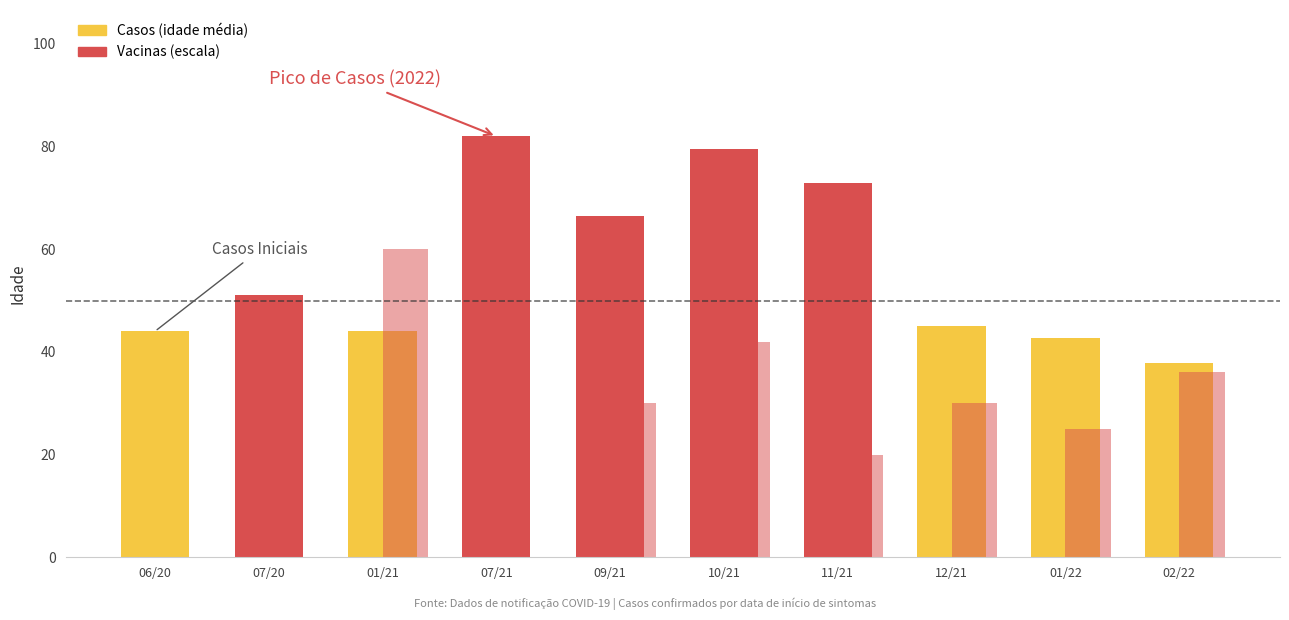

The Vacinas series shows 25.0 at 01/22. True or false?

True